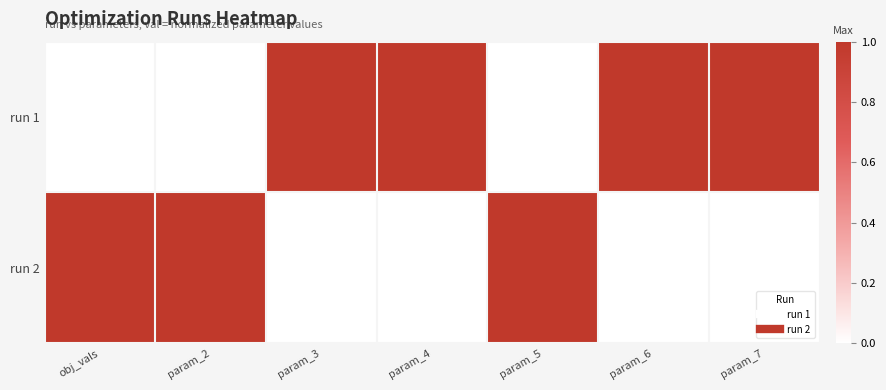

List the series in order of their overall mean, lowest first.

run 2, run 1